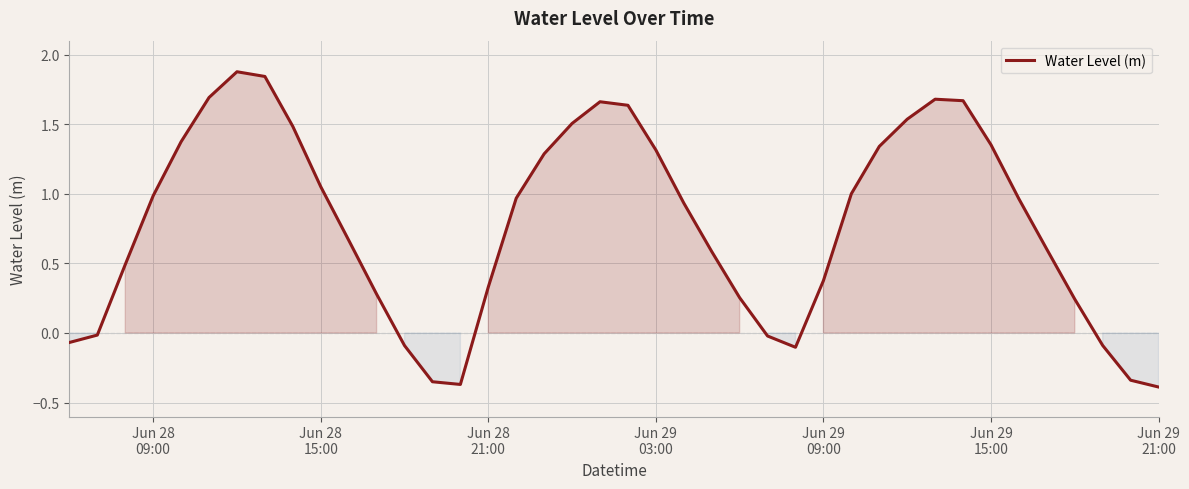

Does the chart display data point markers on the line(s)?

No